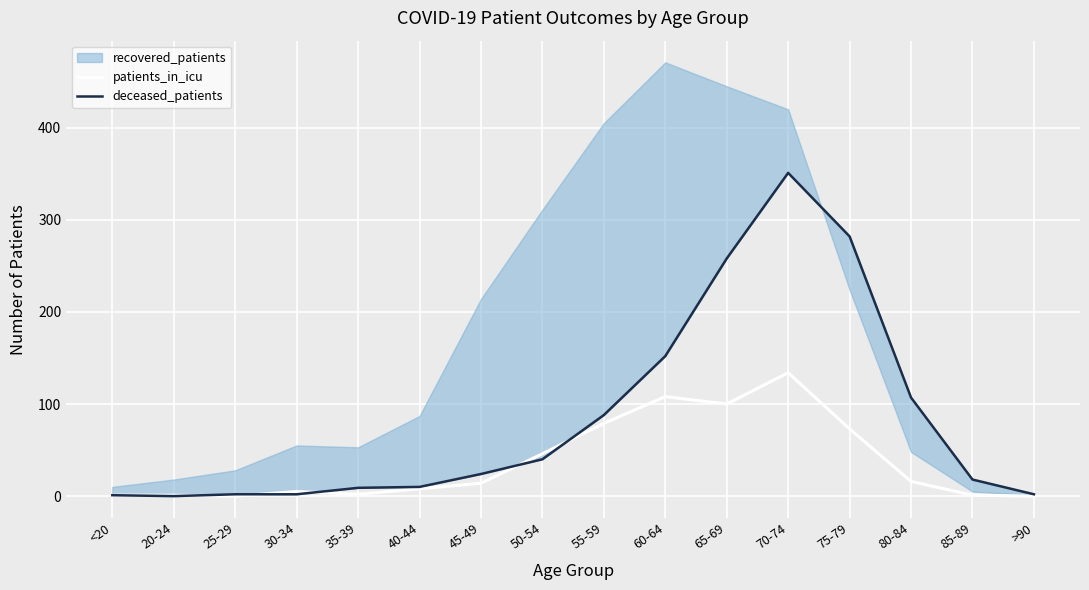

How many lines are shown in the chart?

2